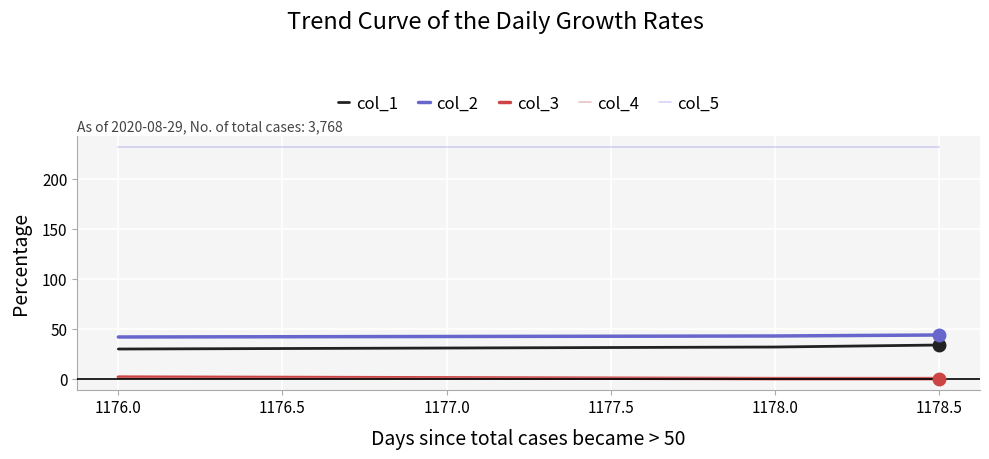

Is it true that col_1 equals 43.0 at 1176.0?

False